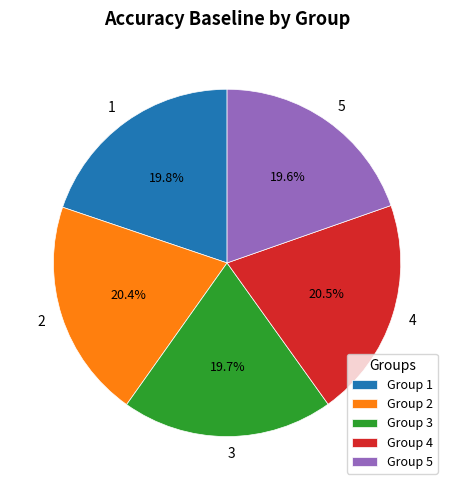

Do 3 and 2 together represent more than half of the pie?

No